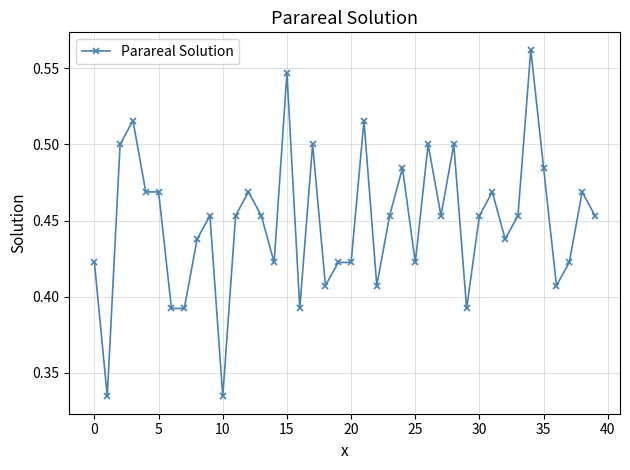

True or false: the data has more than 1 interior local peaks.

True